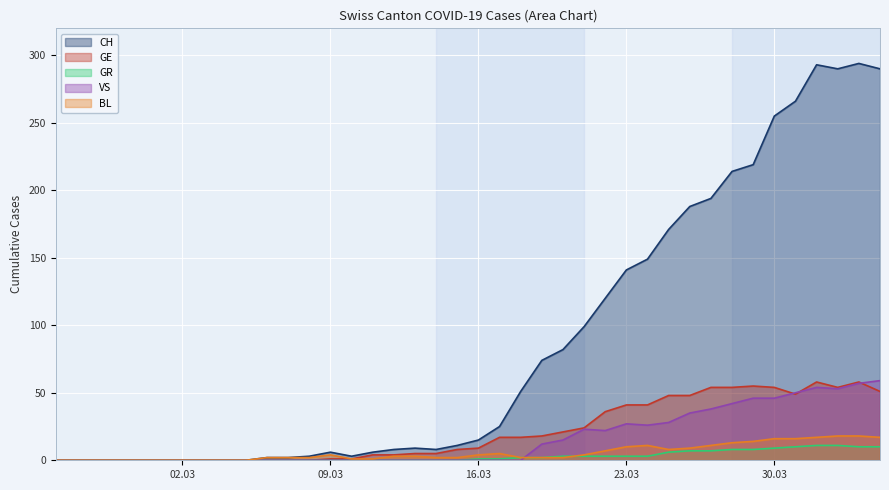

What is the greatest value displayed?

294